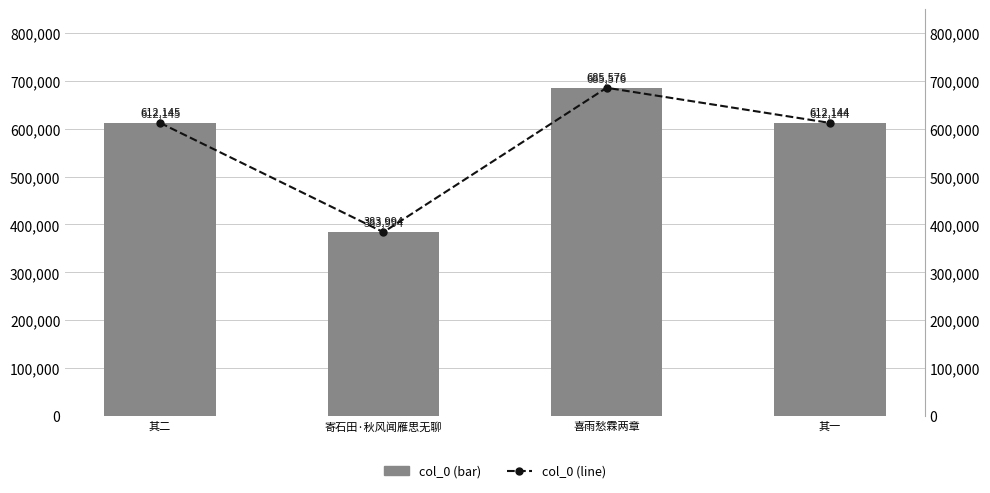

At which category does the chart reach its minimum across all series?

寄石田·秋风闻雁思无聊